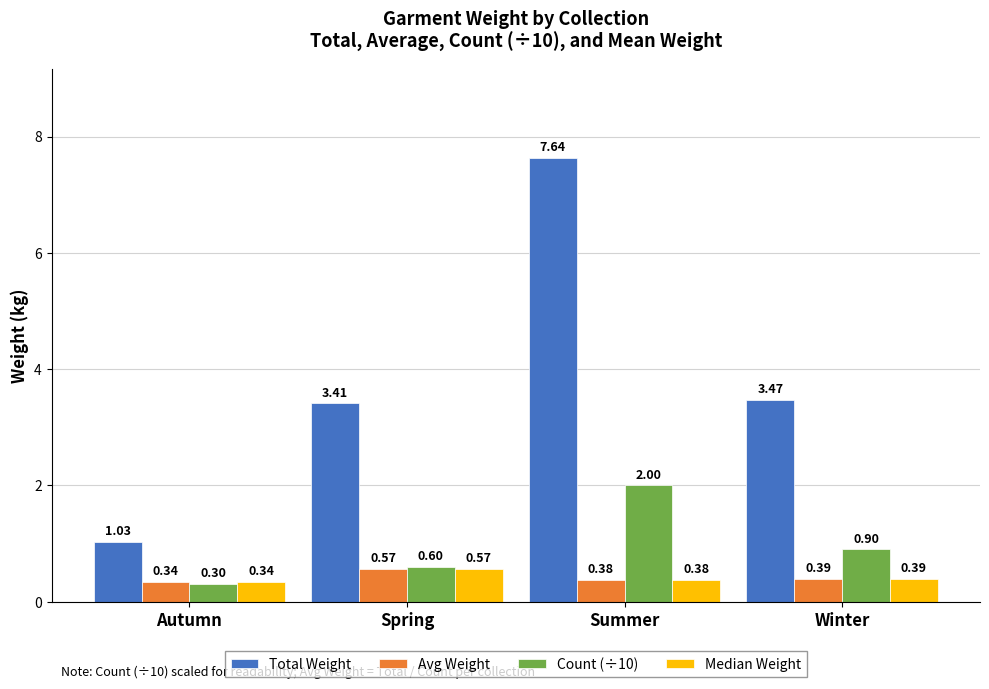

Which series changed the most between Spring and Winter?

Count (÷10)